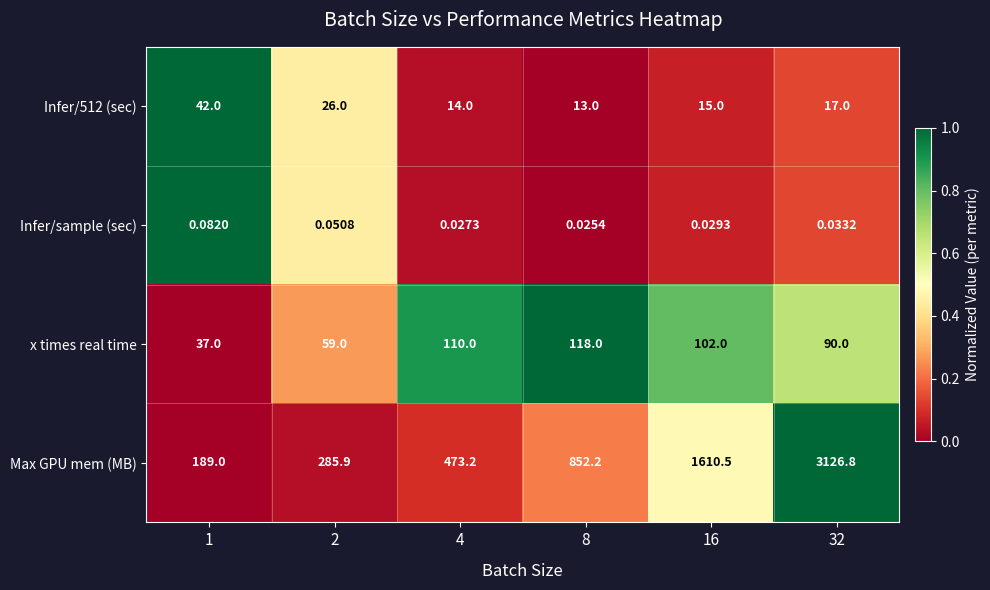

What is the total value across all series at 4?

597.2